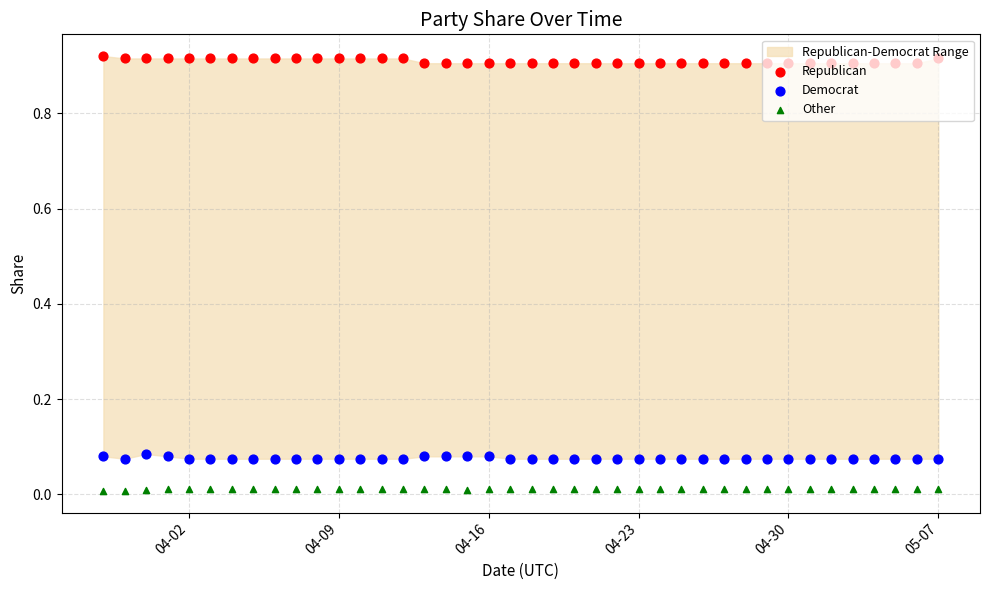

Which series has the largest Y range (max minus min)?

Republican